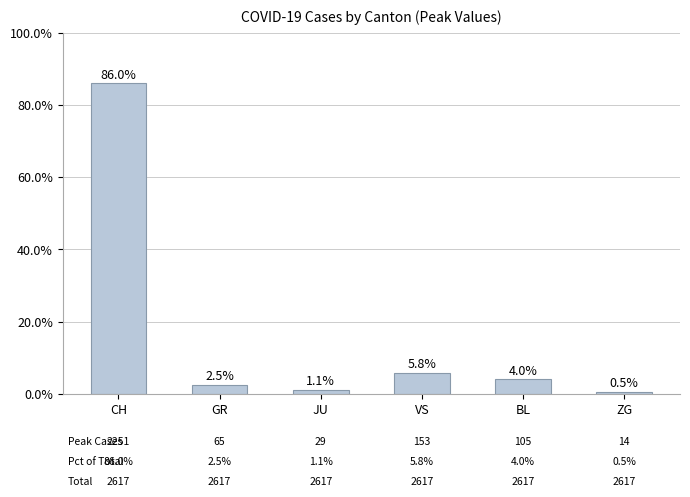

The value at CH is 86.0. True or false?

True